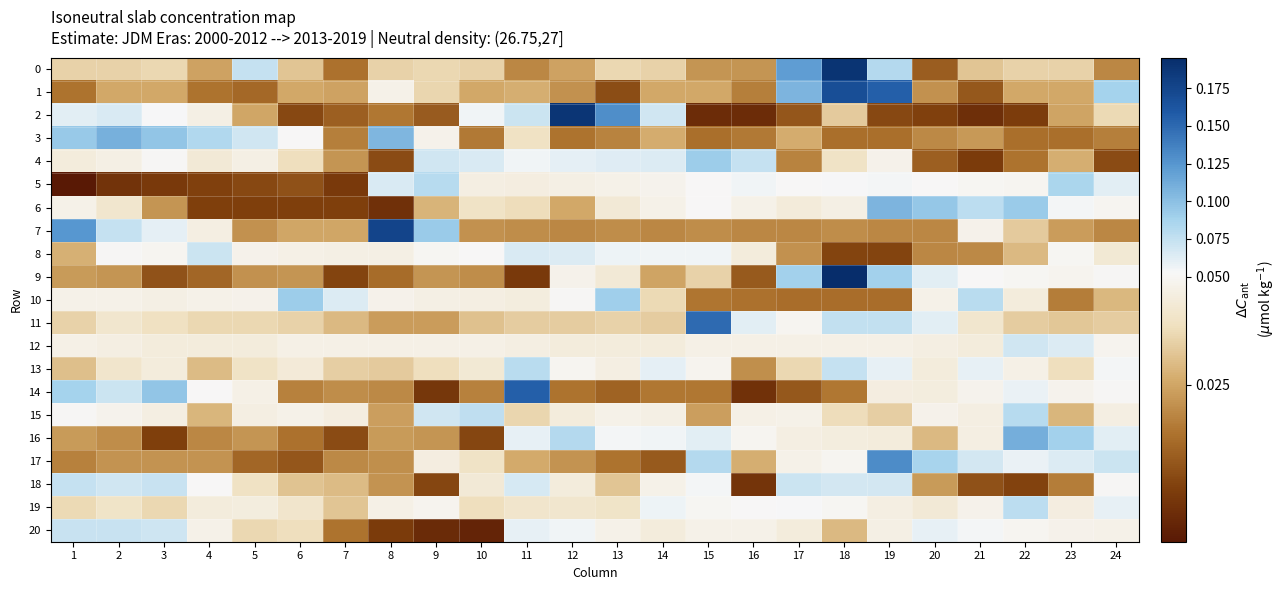

What is the total value across all series at 16?

0.7